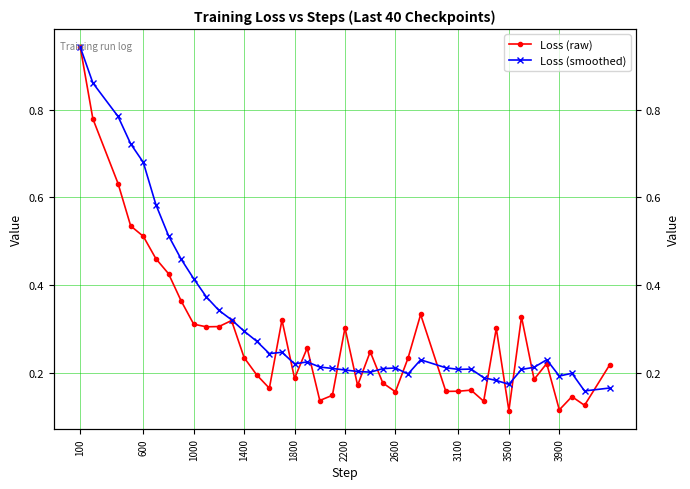

What are all the series names shown in the legend?

Loss (raw), Loss (smoothed)